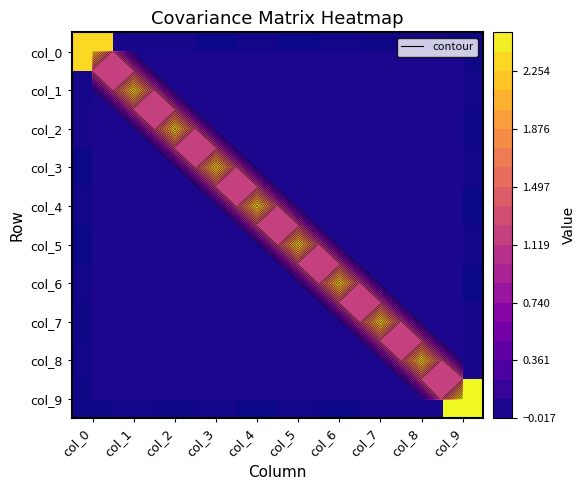

Between col_2 and col_9, which is larger?

col_2